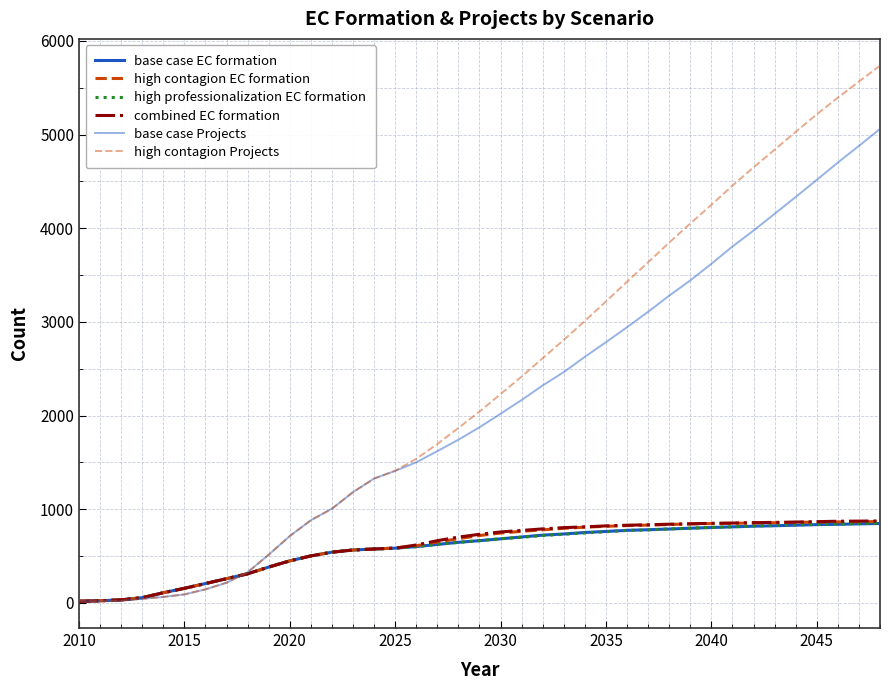

How many values in the combined EC formation series are below 731?

19